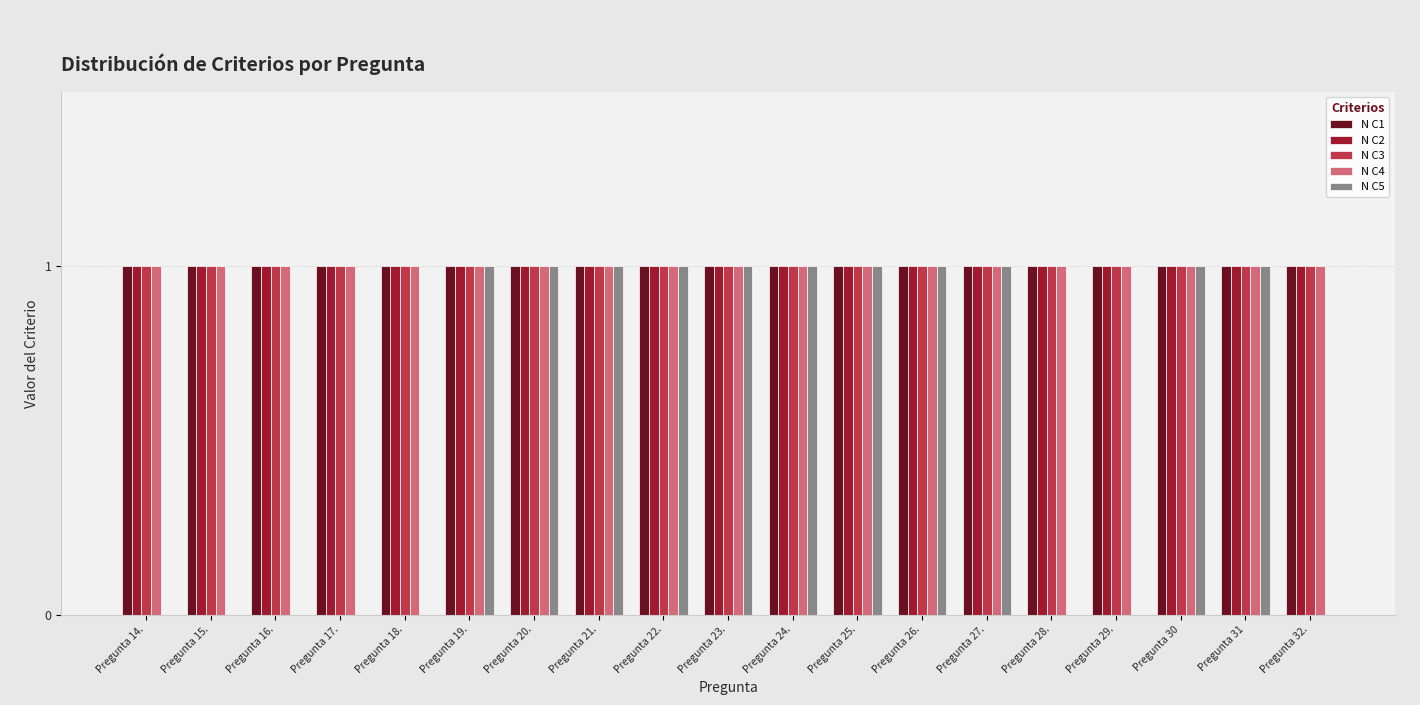

What is the spread (max minus min) of values at Pregunta 14.?

1